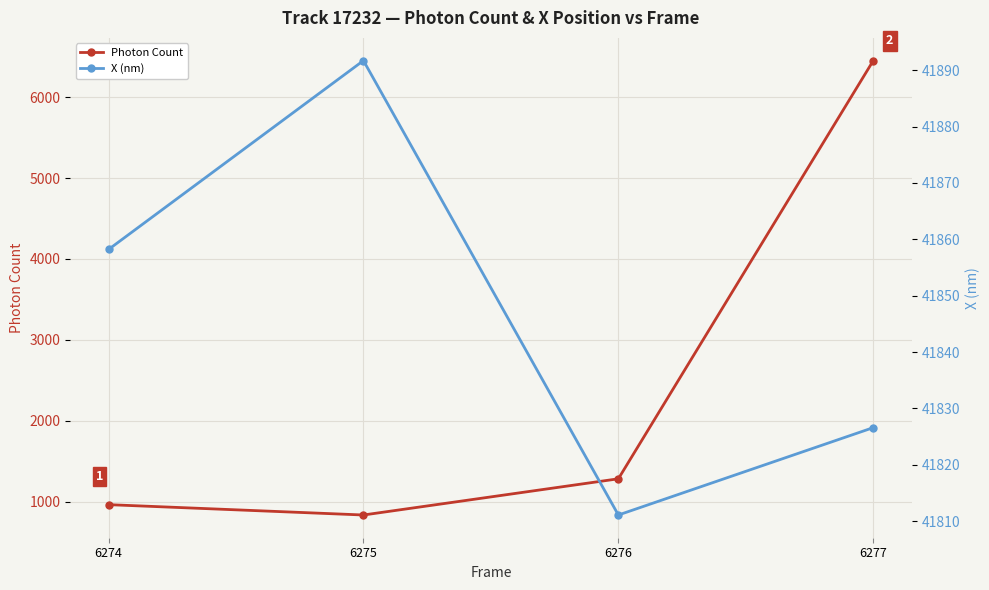

How many data points in Photon Count are above 1285?

2